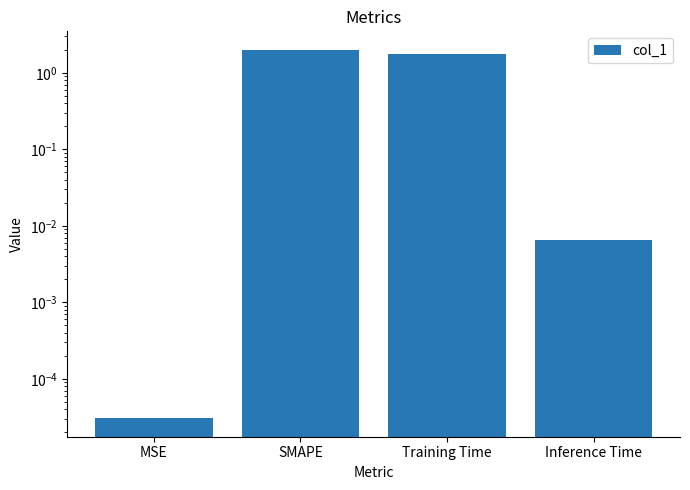

Read the value at SMAPE.

2.0